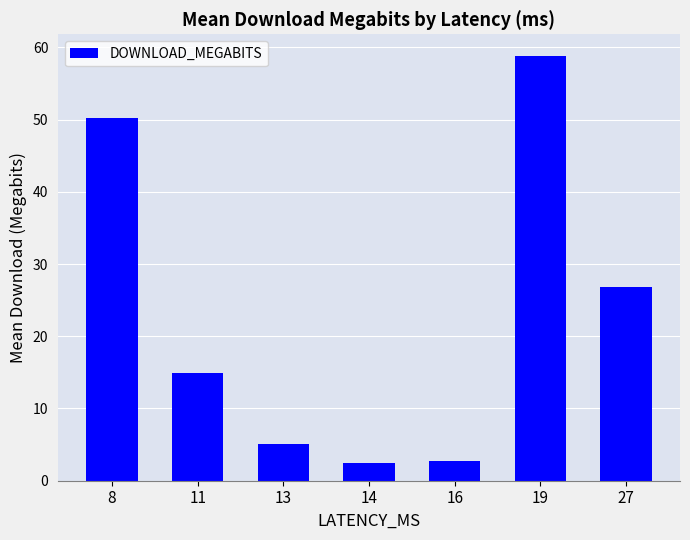

What is the difference between the maximum and minimum values?

56.4